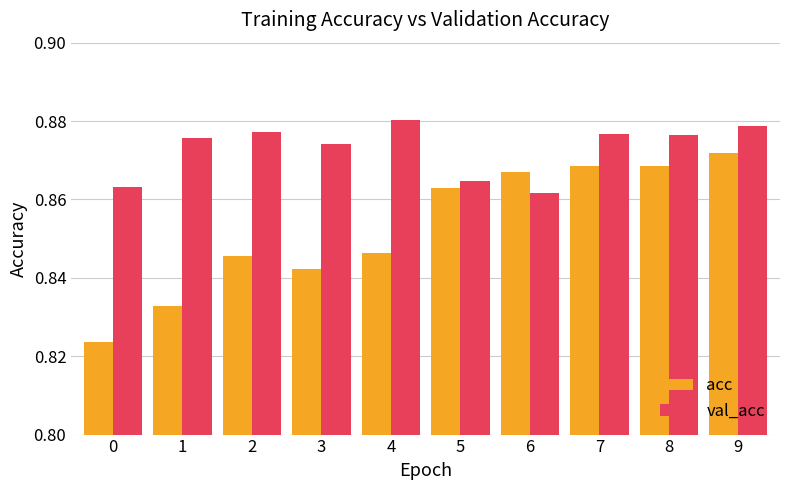

The value of acc at 9 is 1.1. True or false?

False